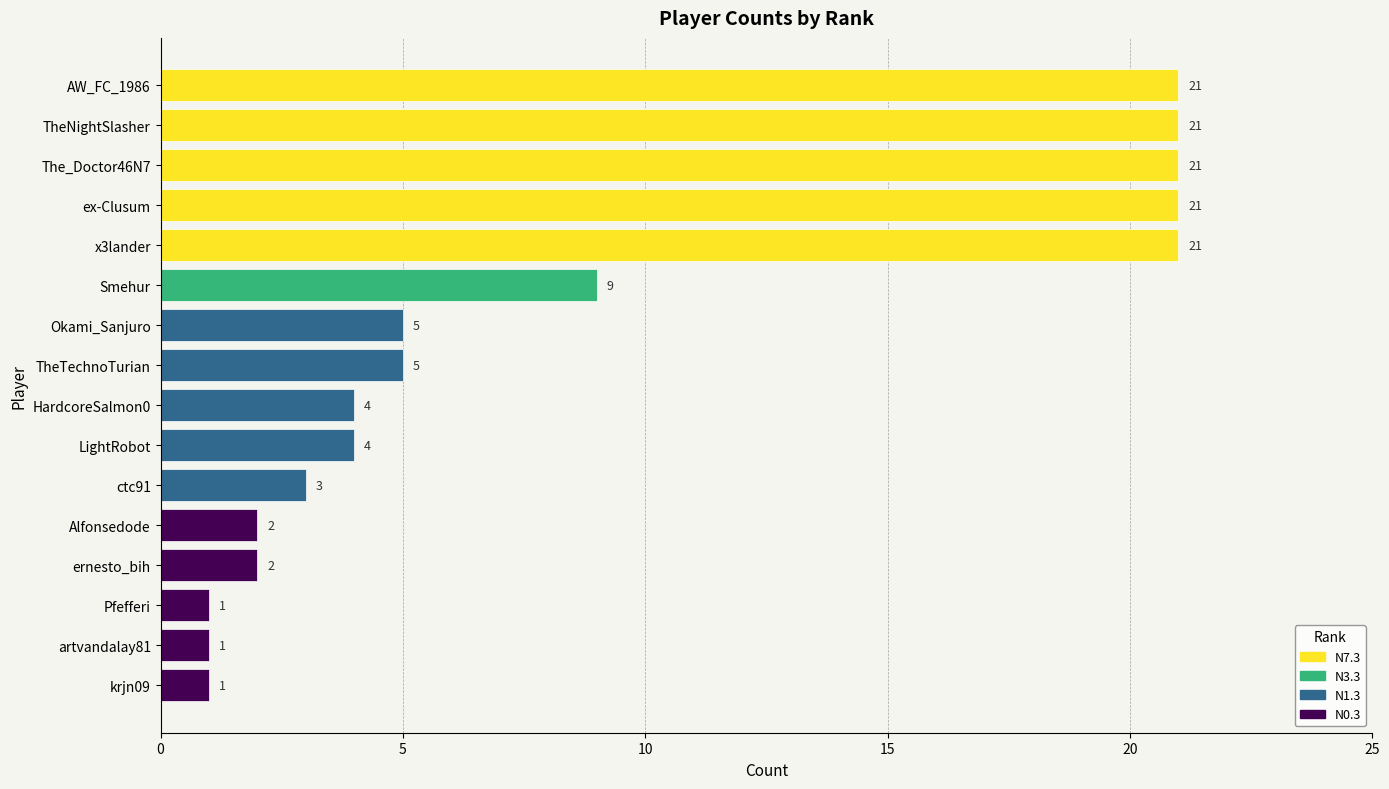

How many values are below 5?

8